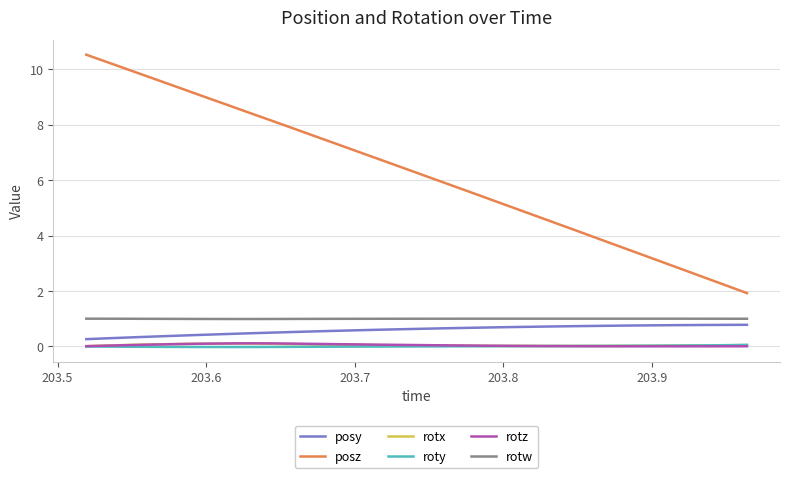

True or false: posz and rotz cross at least once.

False